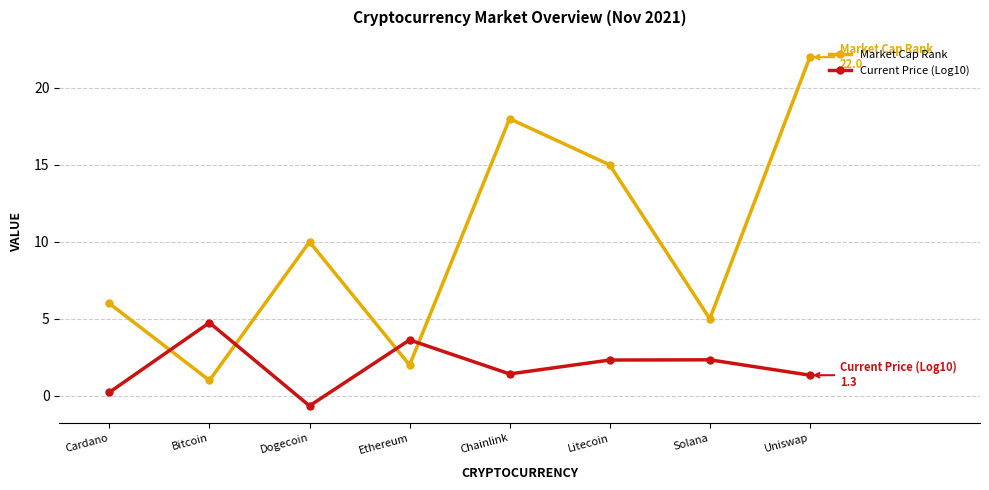

Where is the first local maximum for Market Cap Rank?

Dogecoin